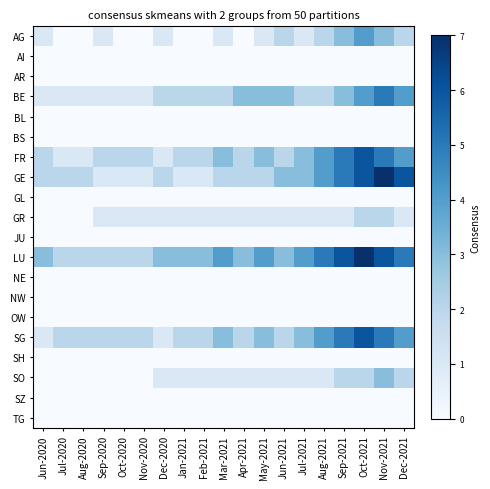

Rank the series at Nov-2021 from highest to lowest value.

GE, LU, BE, FR, SG, AG, SO, GR, AI, AR, BL, BS, GL, JU, NE, NW, OW, SH, SZ, TG